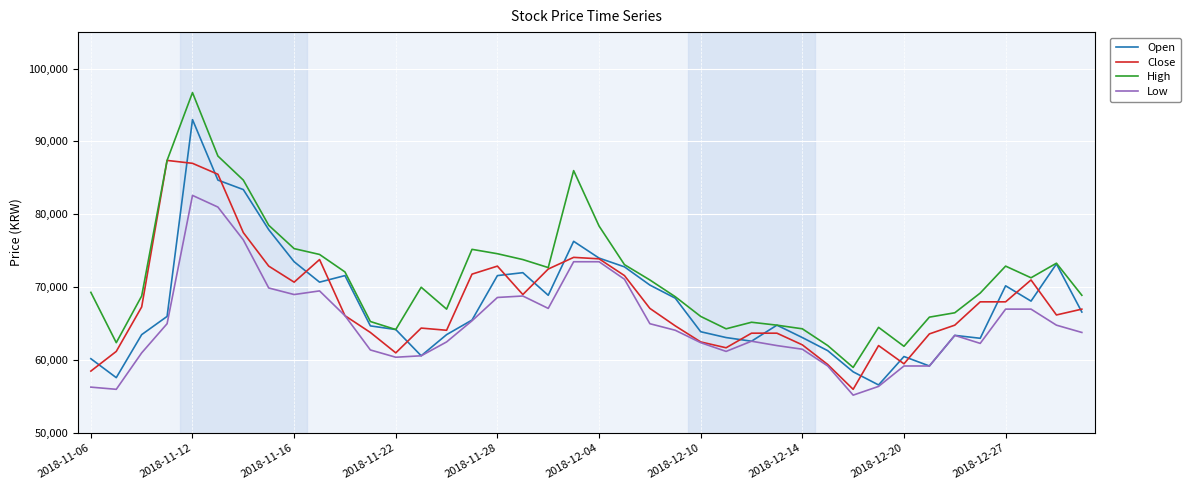

True or false: Low and High cross at least once.

False